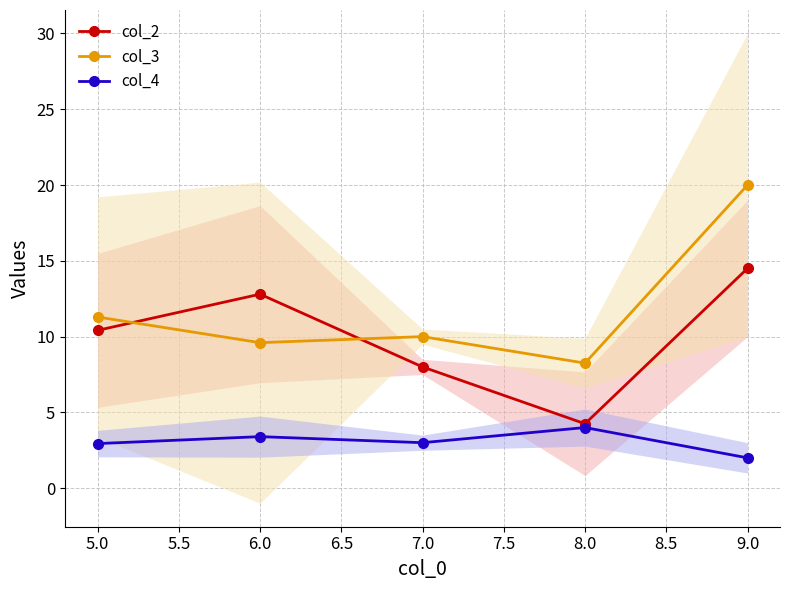

What is the maximum value shown in the chart?

20.0